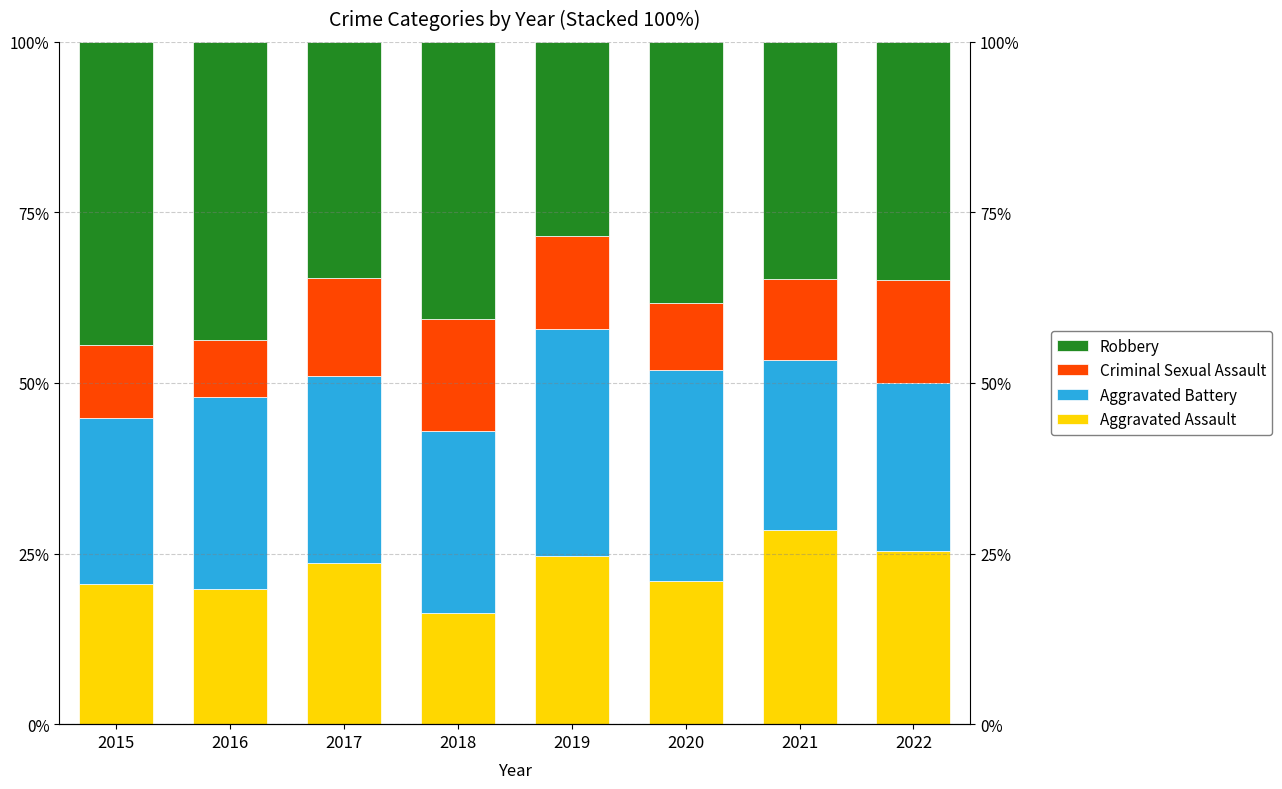

How many groups of bars are there?

8